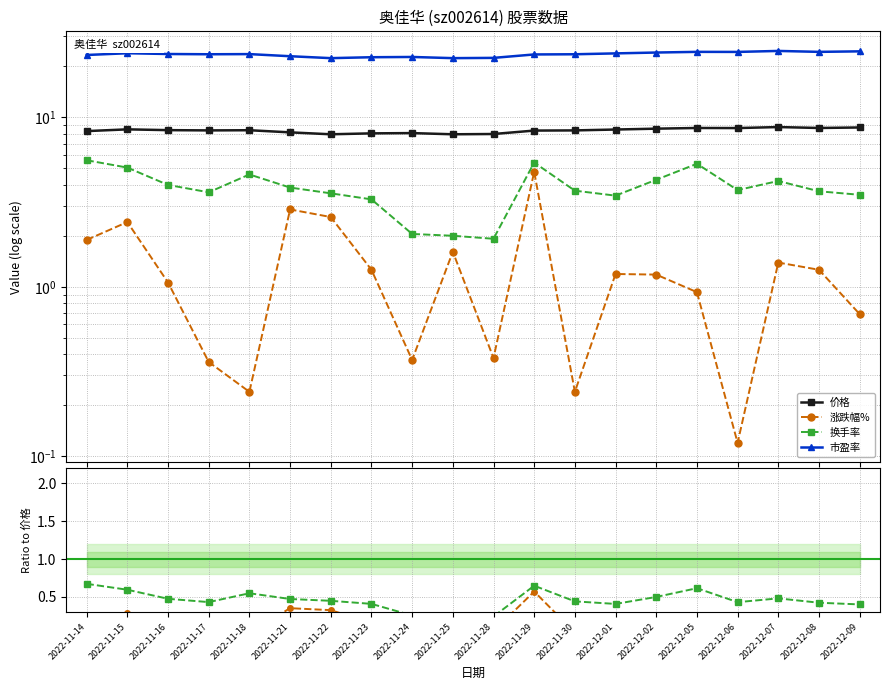

At which label does 价格 first exceed 8?

2022-11-14